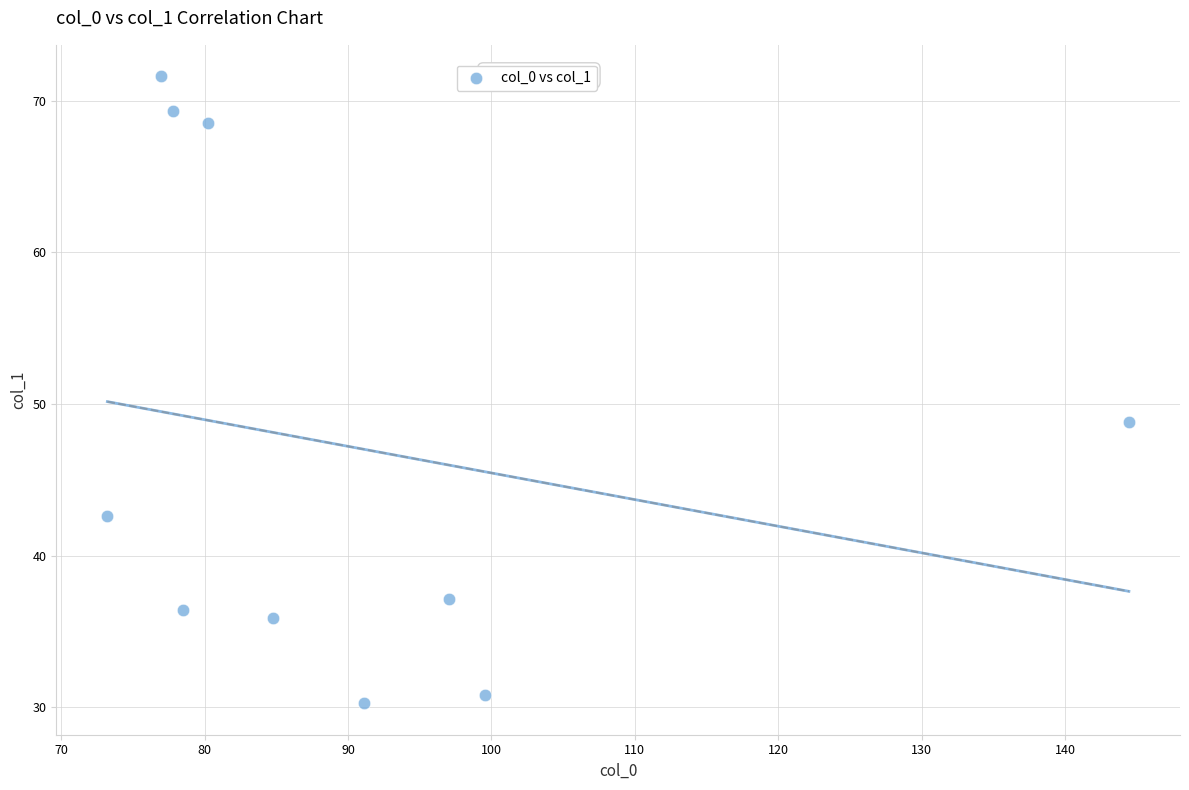

What is the average Y value?

47.1